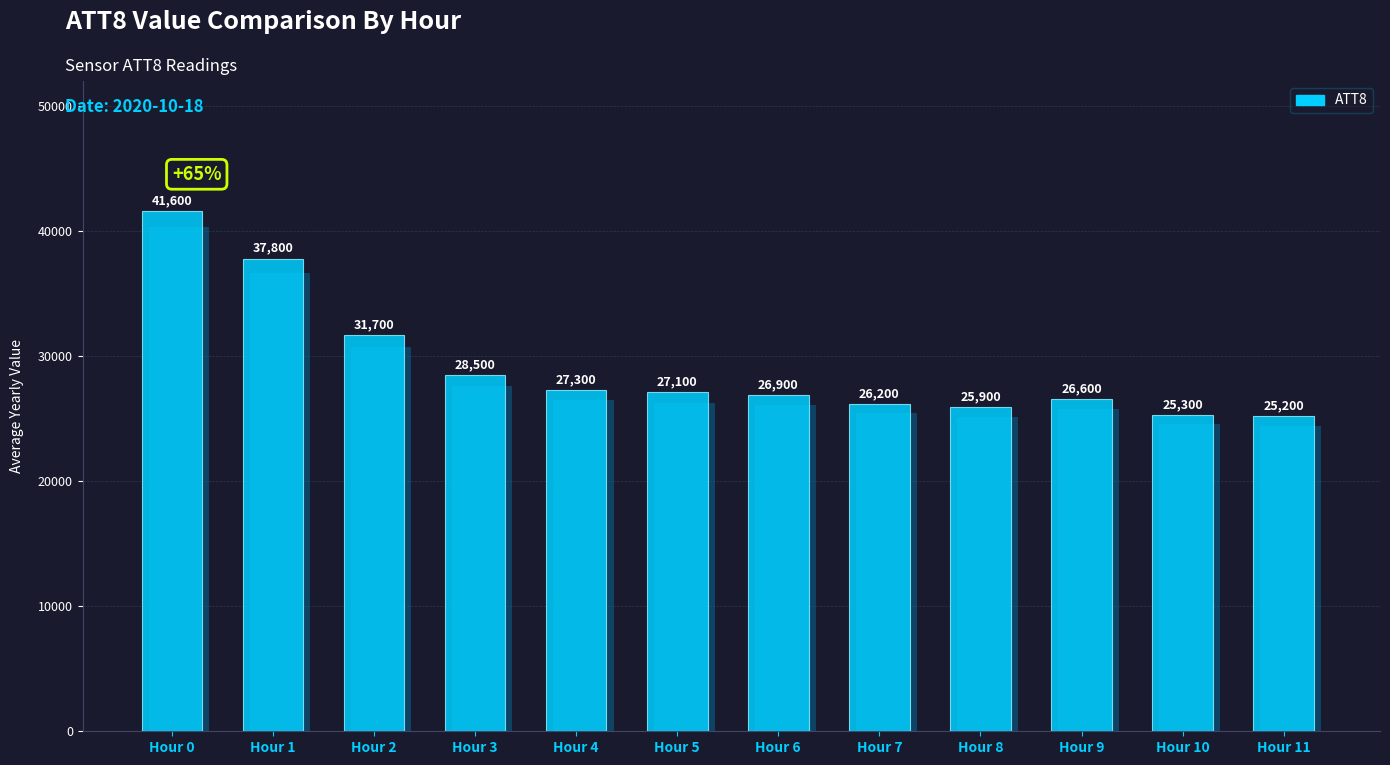

Reading right to left, extract all data points from this chart.

Hour 11=25200	Hour 10=25300	Hour 9=26600	Hour 8=25900	Hour 7=26200	Hour 6=26900	Hour 5=27100	Hour 4=27300	Hour 3=28500	Hour 2=31700	Hour 1=37800	Hour 0=41600